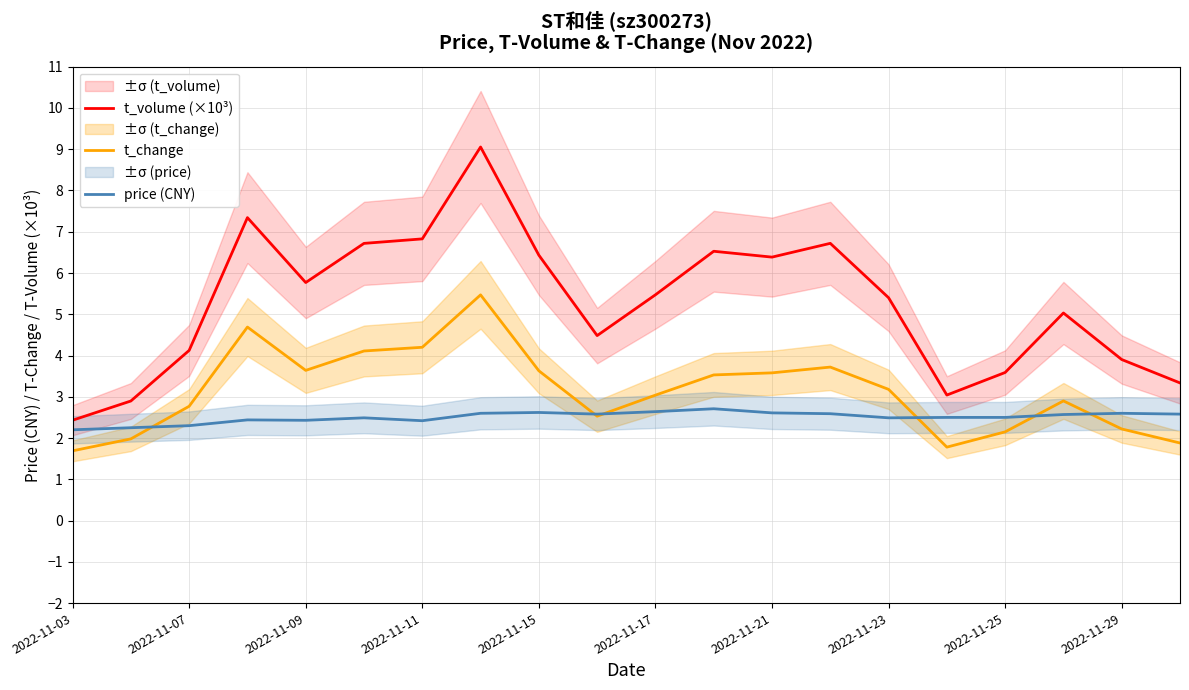

What is the maximum value for t_change?

5.5